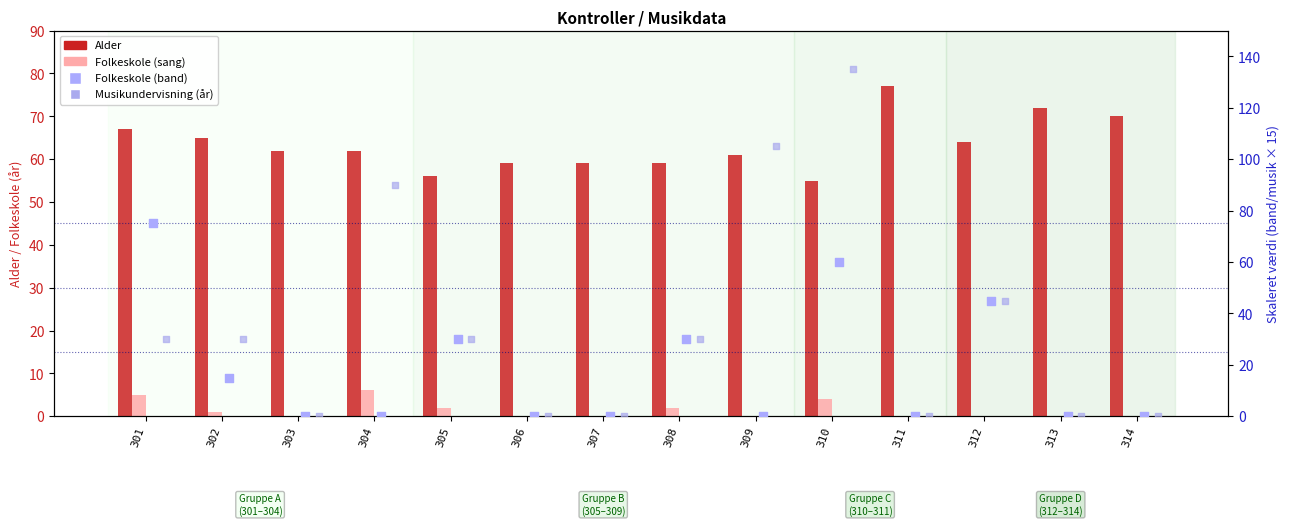

What are all the series names shown in the legend?

Alder, Folkeskole (sang), Folkeskole (band), Musikundervisning (år)